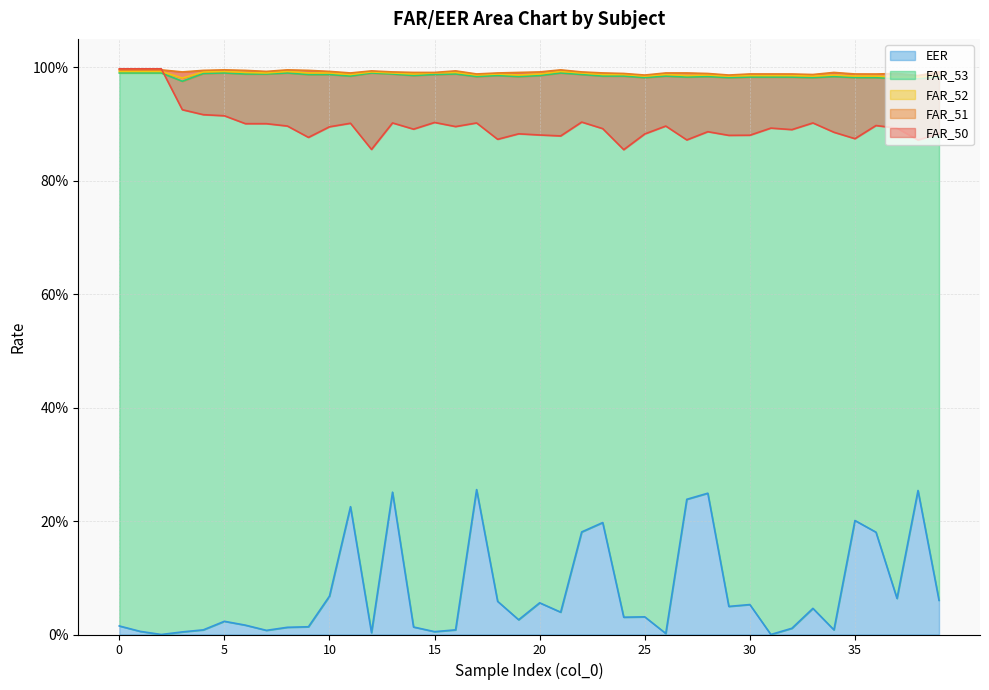

Between 29 and 32, which series saw the biggest shift?

EER